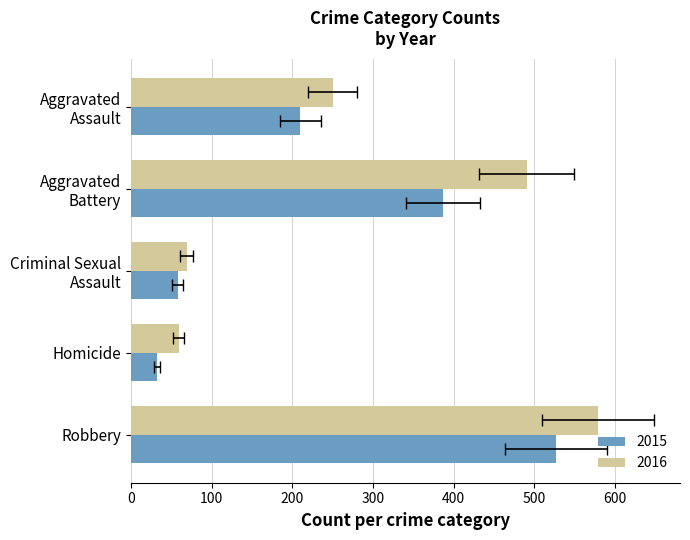

Reading right to left, what are all the values shown in this chart?

2015: 527	32	58	387	210
2016: 579	59	69	491	250